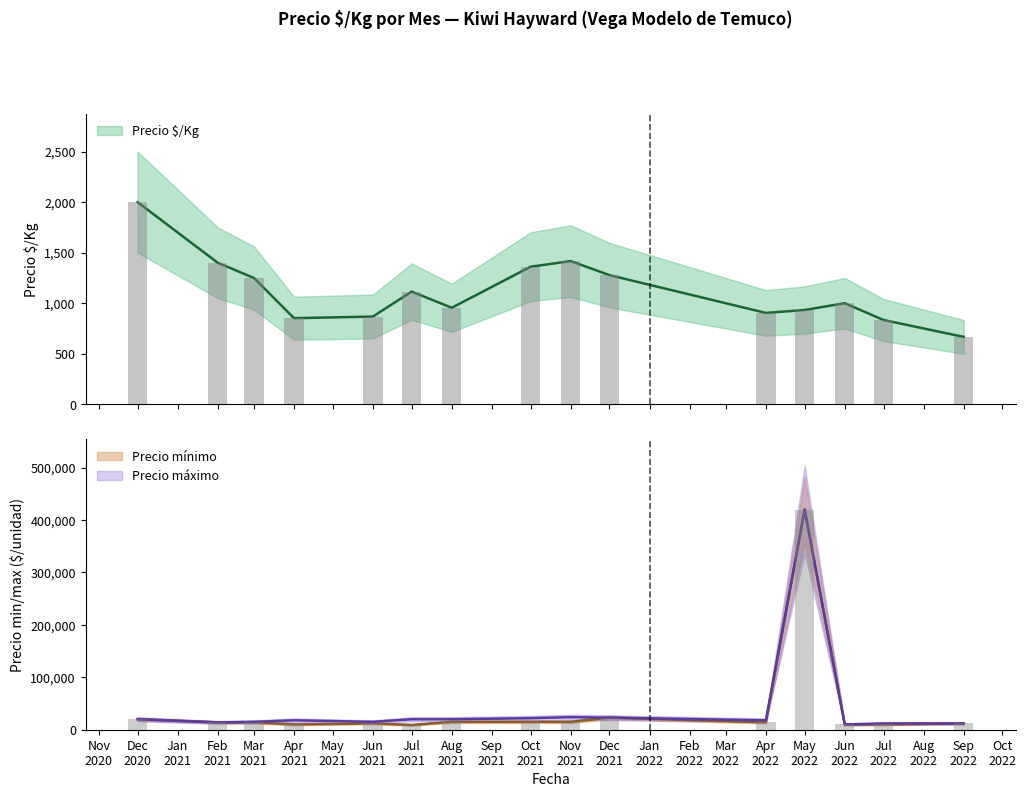

Which category has the lowest value in the Precio $/Kg series?

Sep 2022